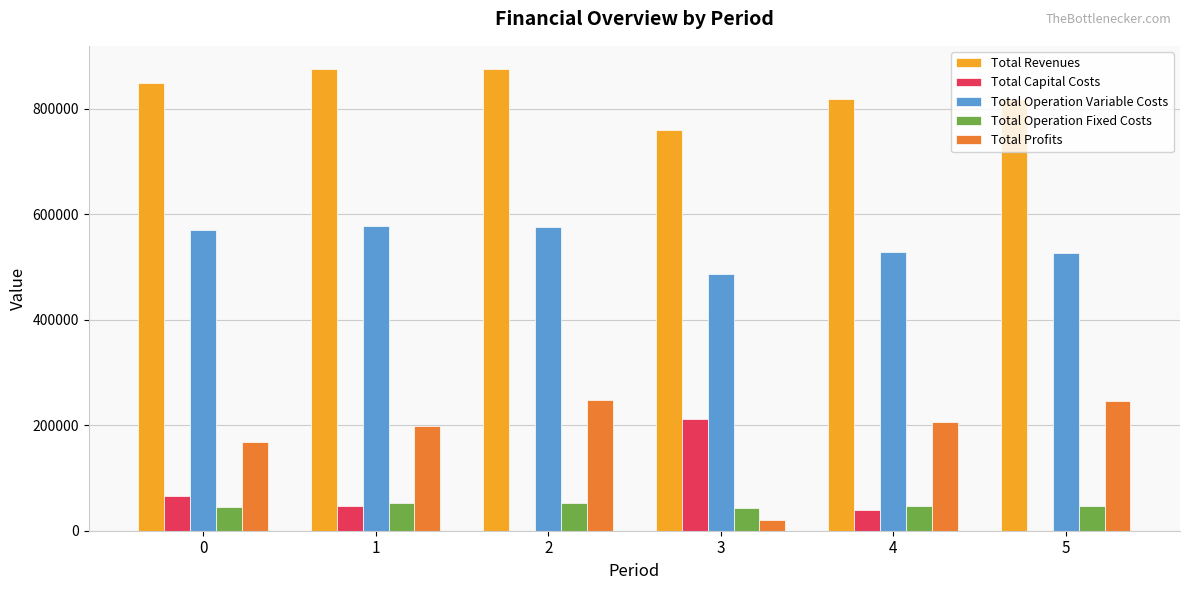

How many groups of bars are there?

6